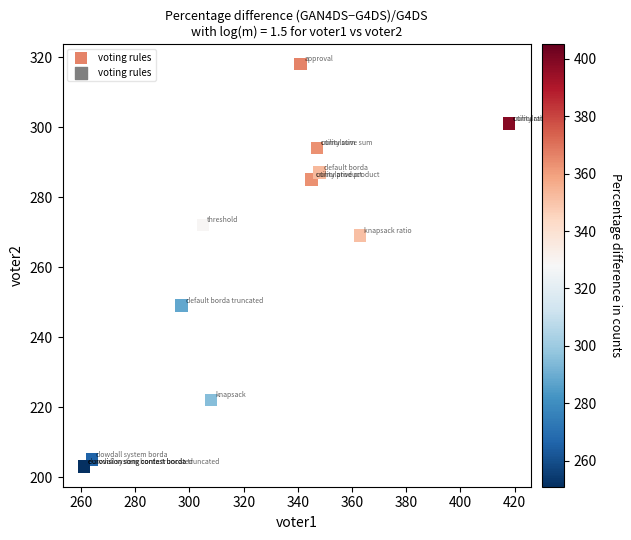

What Y value in the scatter plot is closest to 260?

269